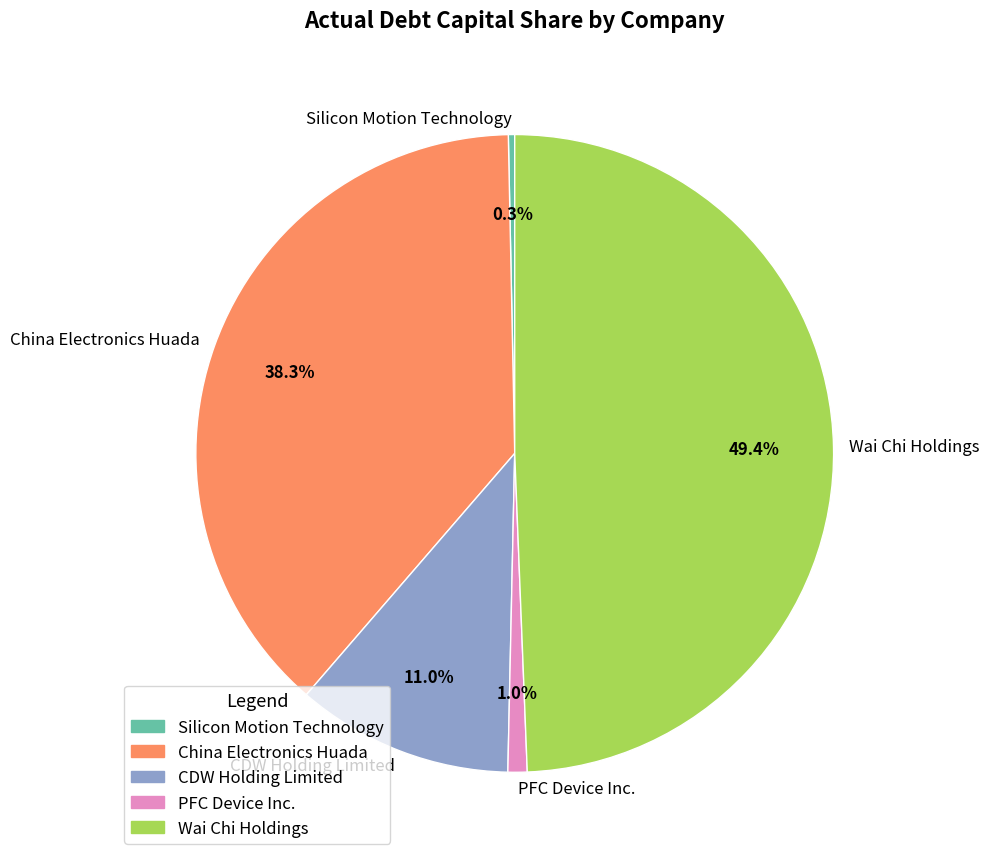

Does PFC Device Inc. account for over 50% of the chart?

No